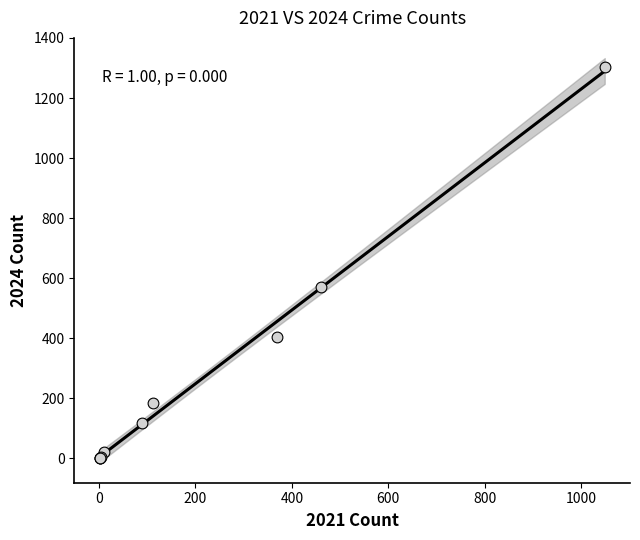

What Y value in the scatter plot is closest to 652?

569